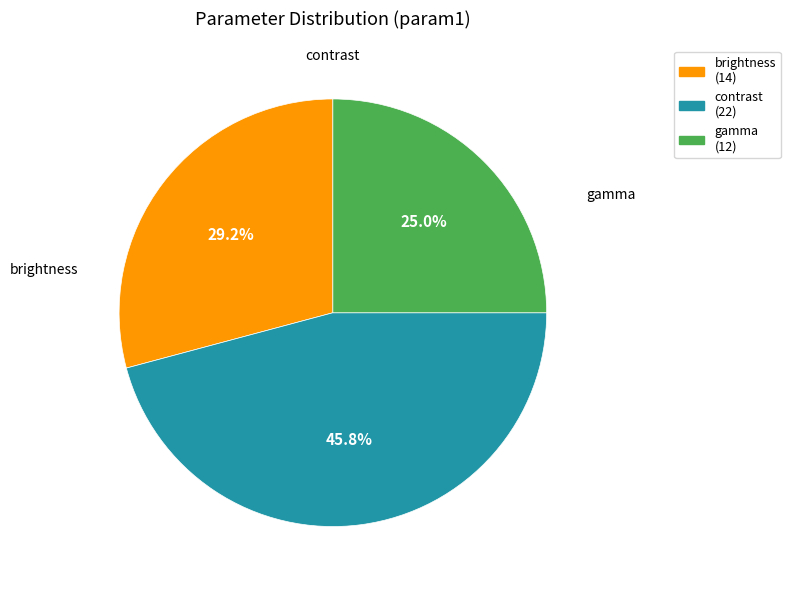

How many segments does this pie chart have?

3